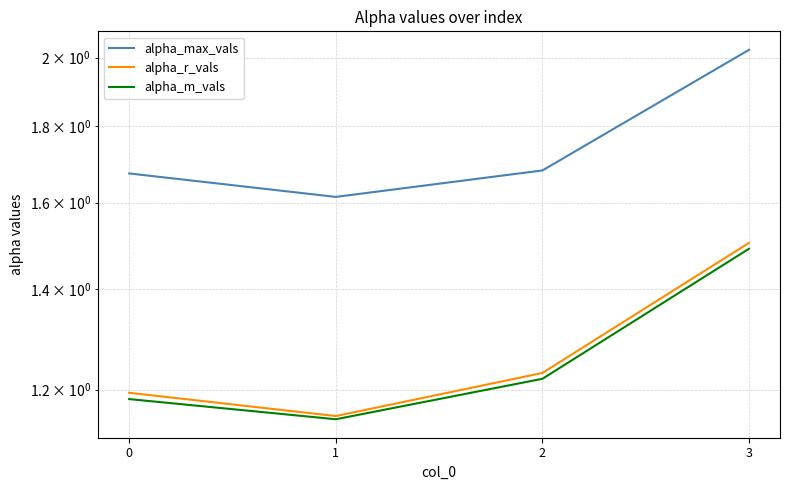

Between 0 and 1, which series saw the biggest shift?

alpha_max_vals